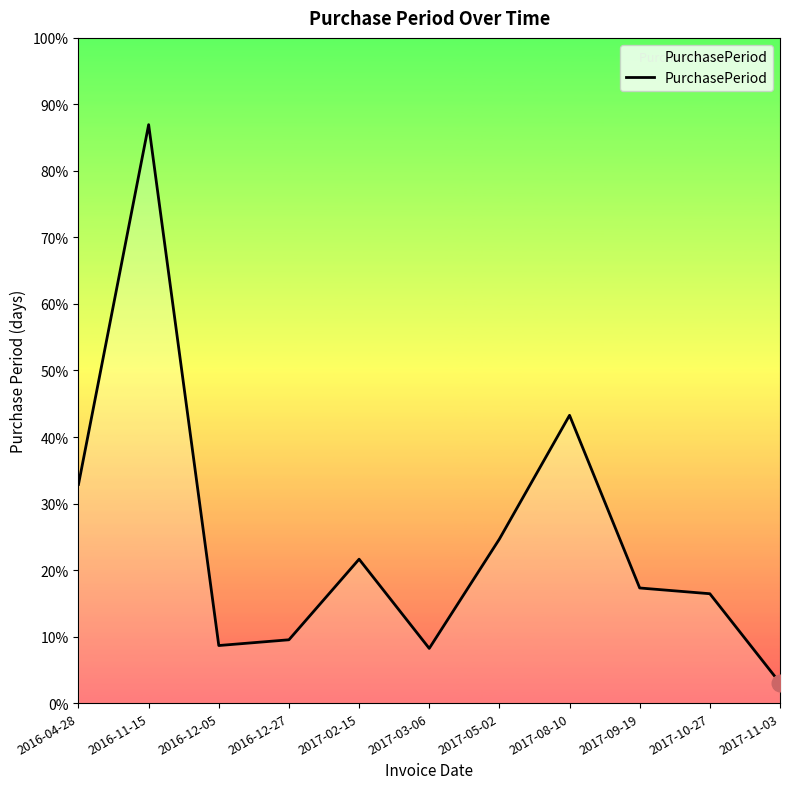

Reading left to right, what are all the values shown in this chart?

76	201	20	22	50	19	57	100	40	38	7